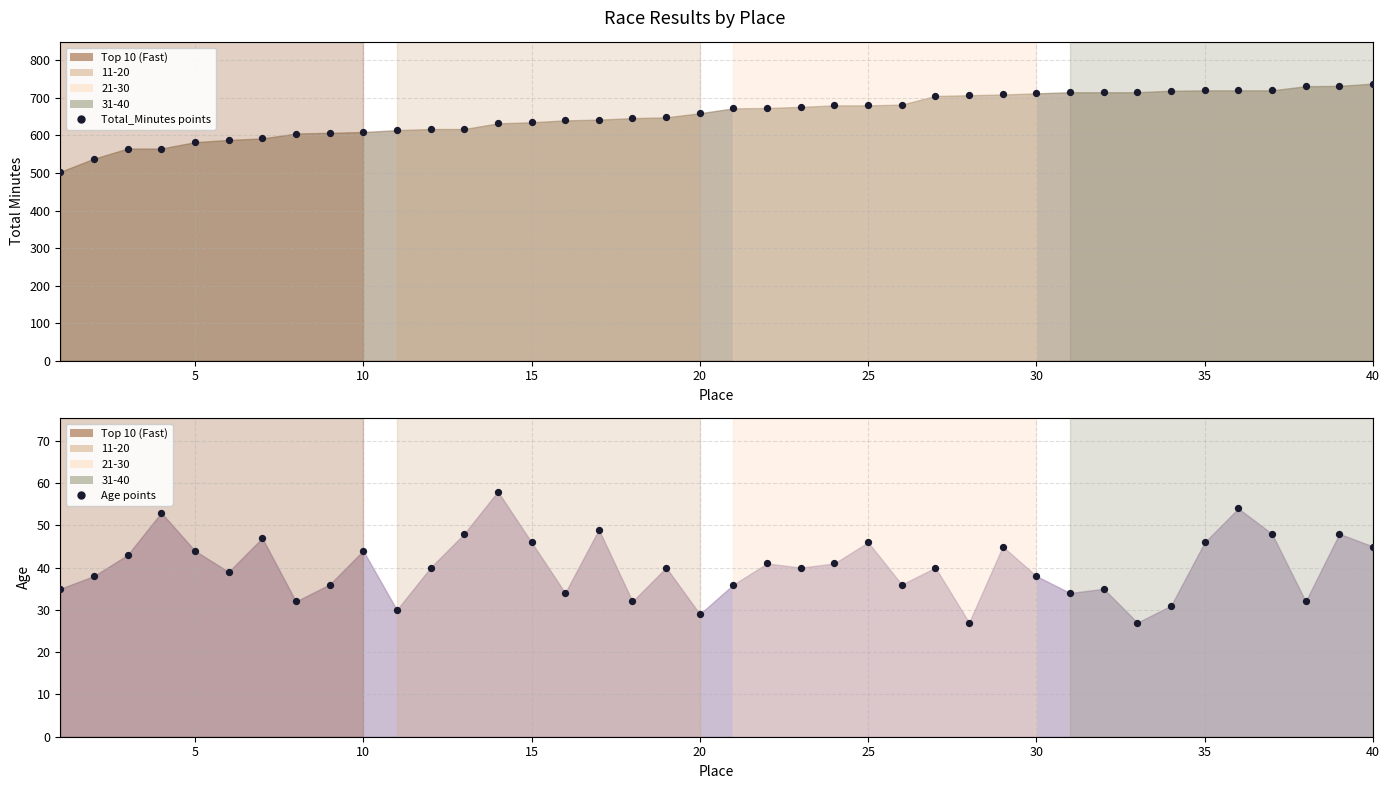

At how many categories does at least one series exceed 298?

40